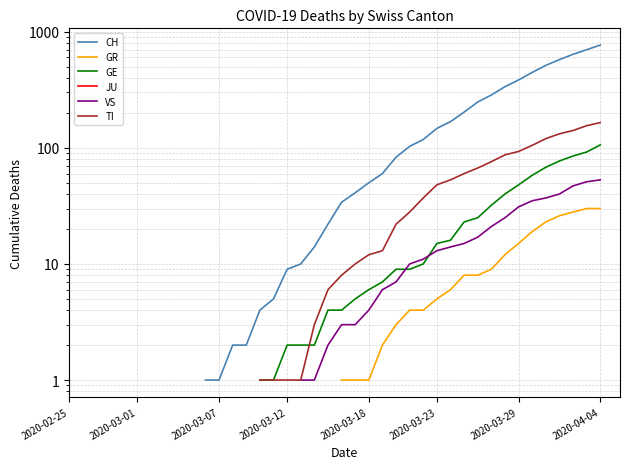

Between 17 and 30, which series saw the biggest shift?

CH